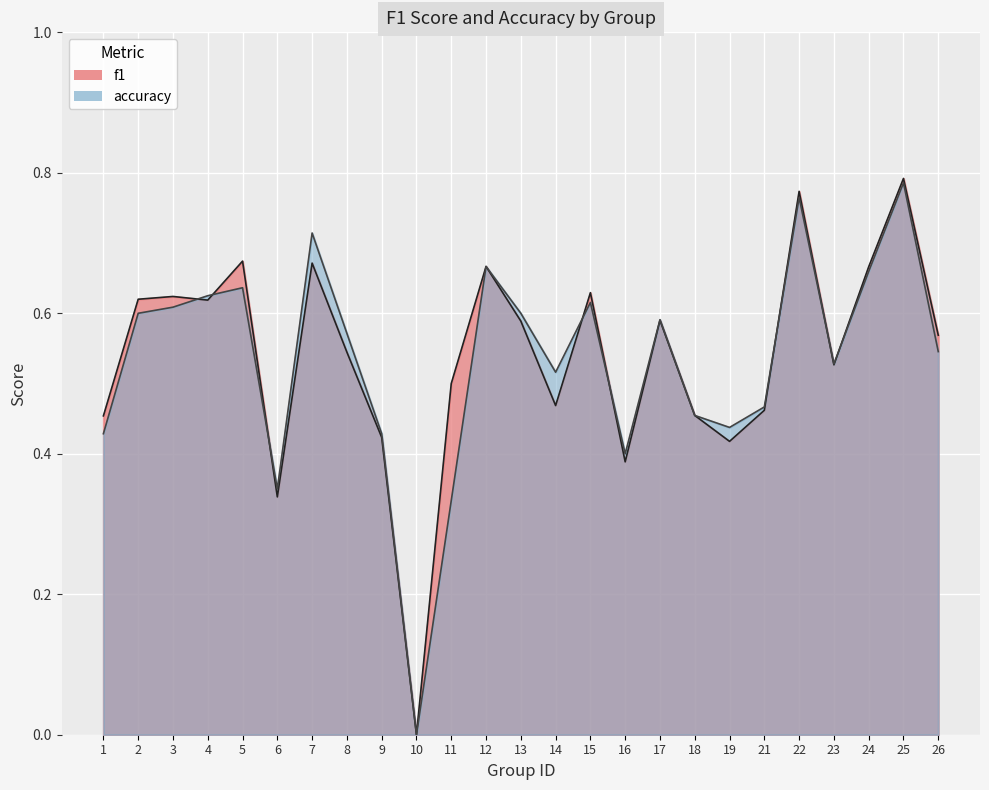

List the series in order of their overall mean, lowest first.

accuracy, f1